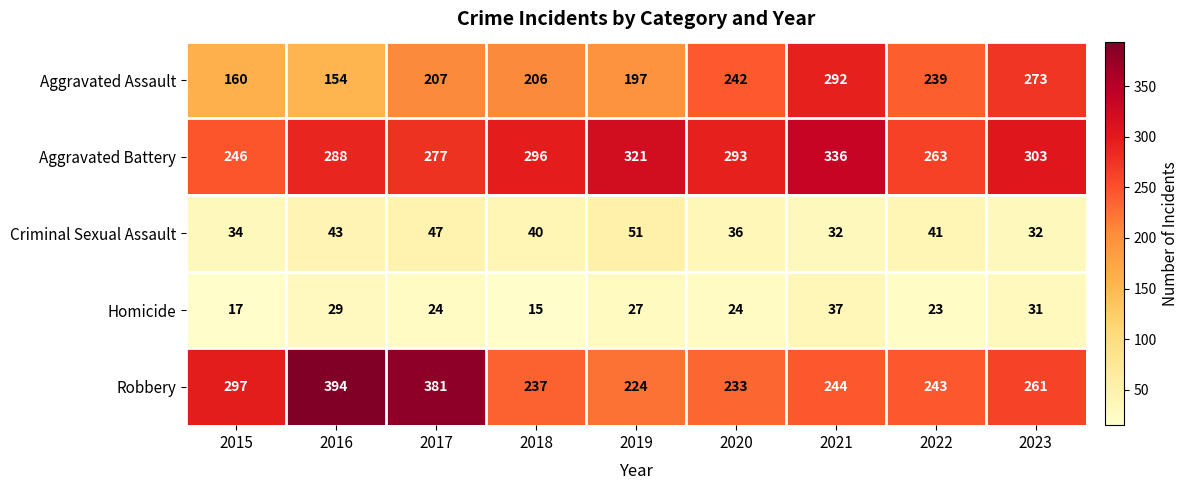

How many values in the Aggravated Assault series are below 207?

4